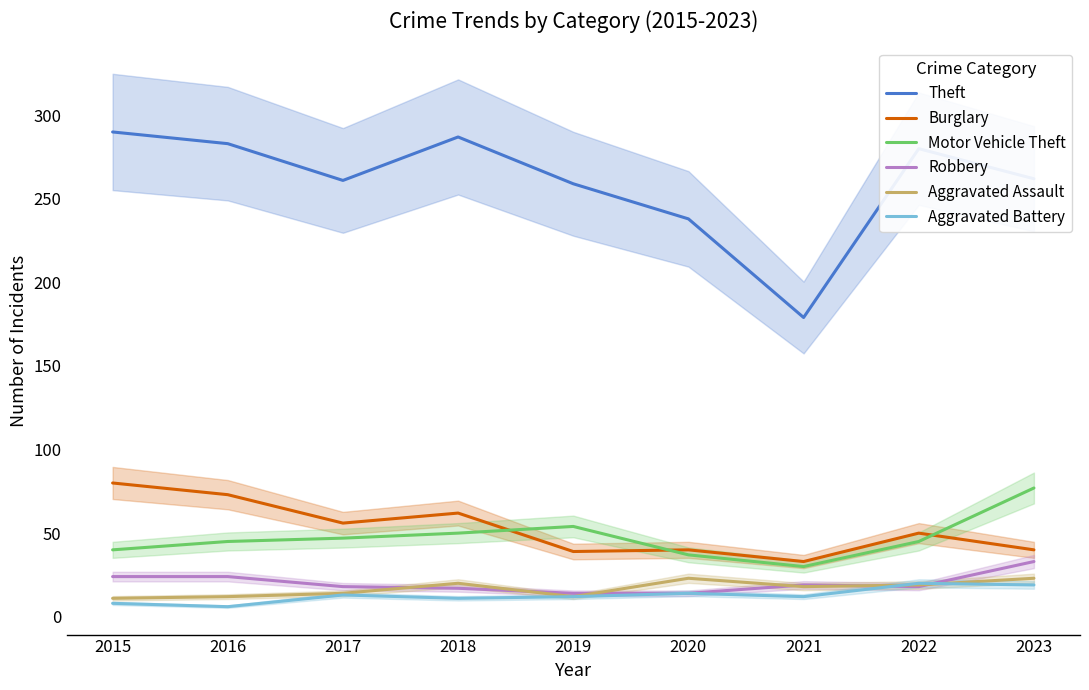

How many lines are shown in the chart?

6